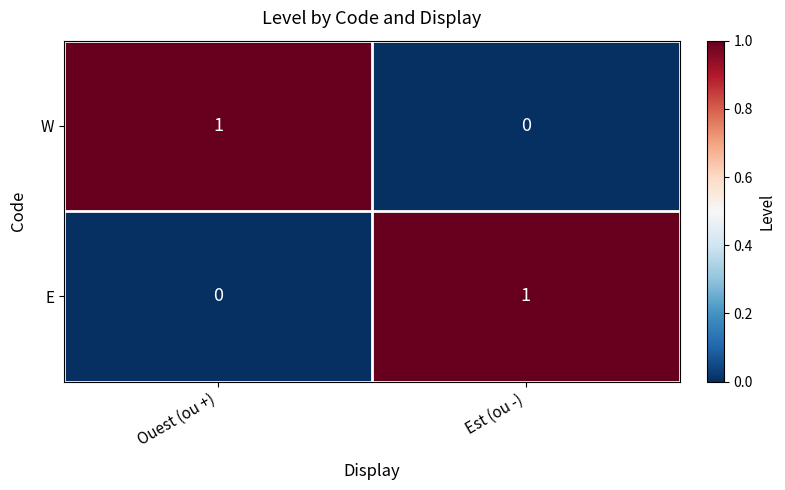

Reading left to right, list all the values displayed in this chart.

W: 1	0
E: 0	1